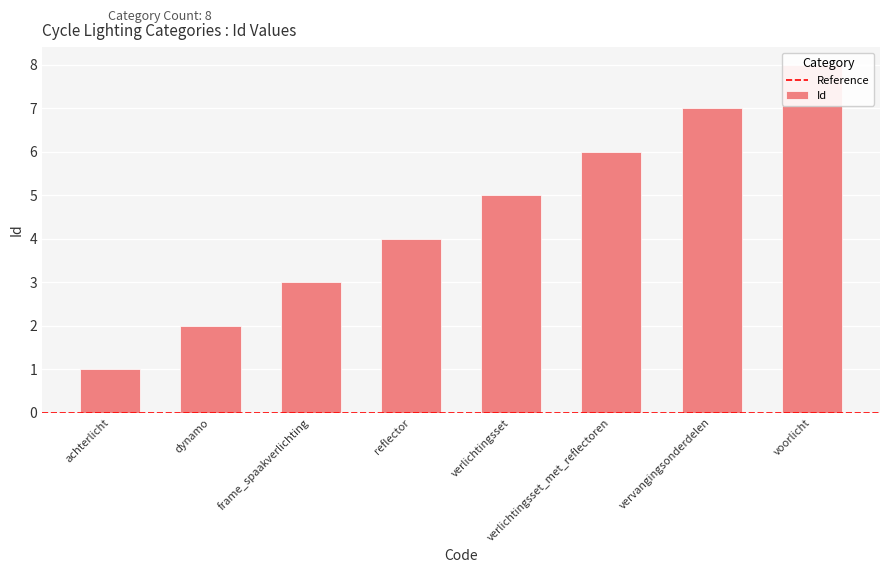

What is the sum of all values?

36